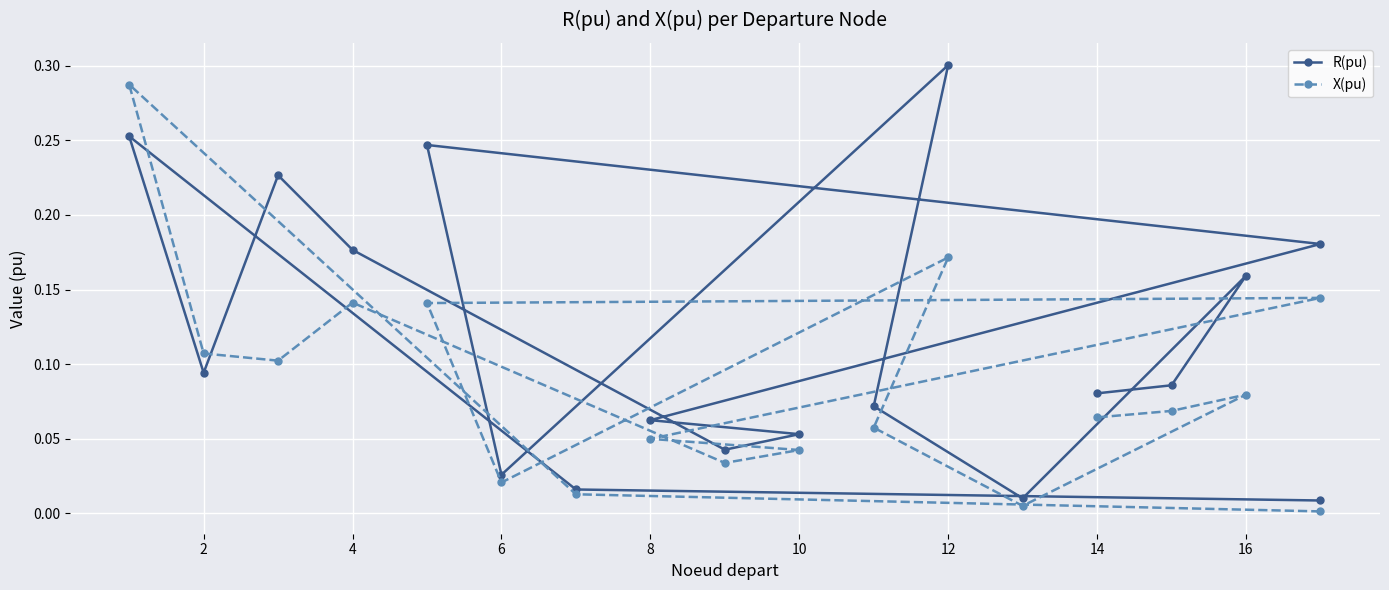

True or false: R(pu) has a value of 0.0 at 12.

False